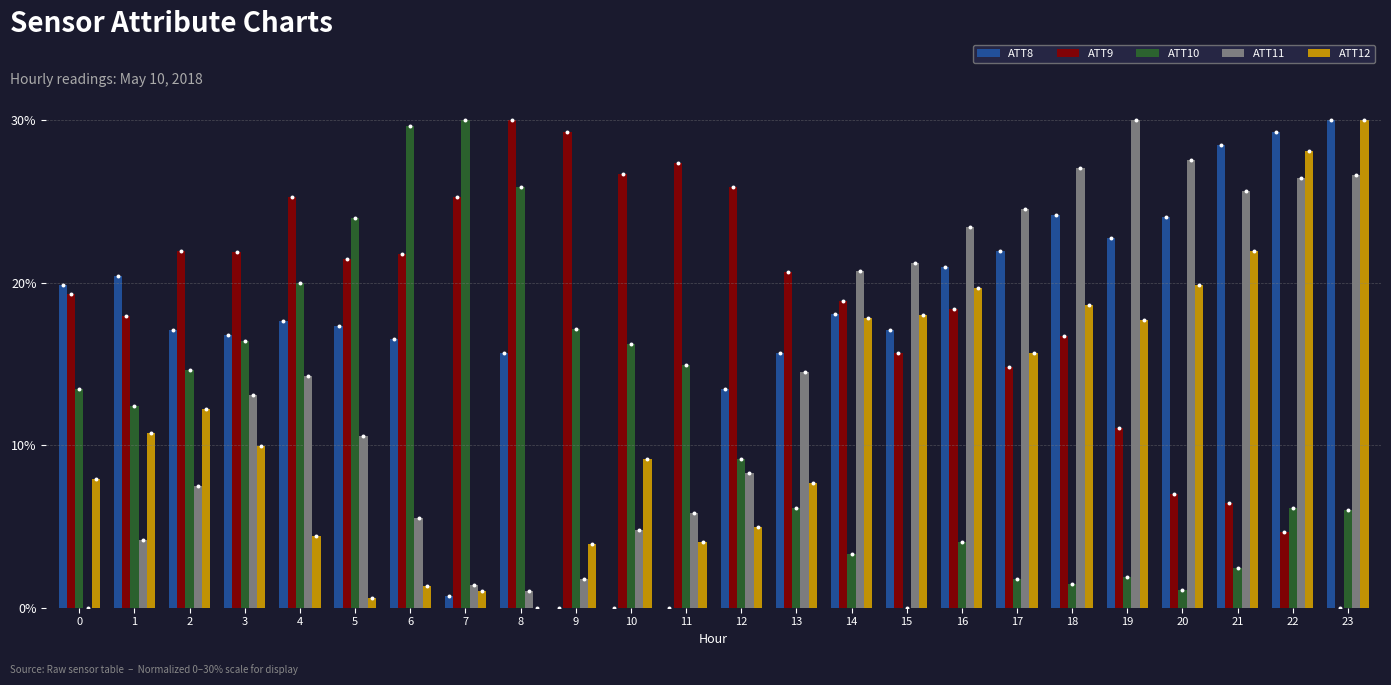

What are all the series names shown in the legend?

ATT8, ATT9, ATT10, ATT11, ATT12